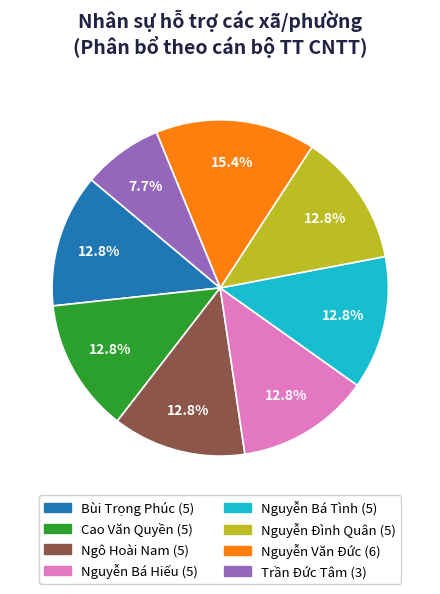

Combined, do Nguyễn Bá Tình and Cao Văn Quyền account for over 50%?

No